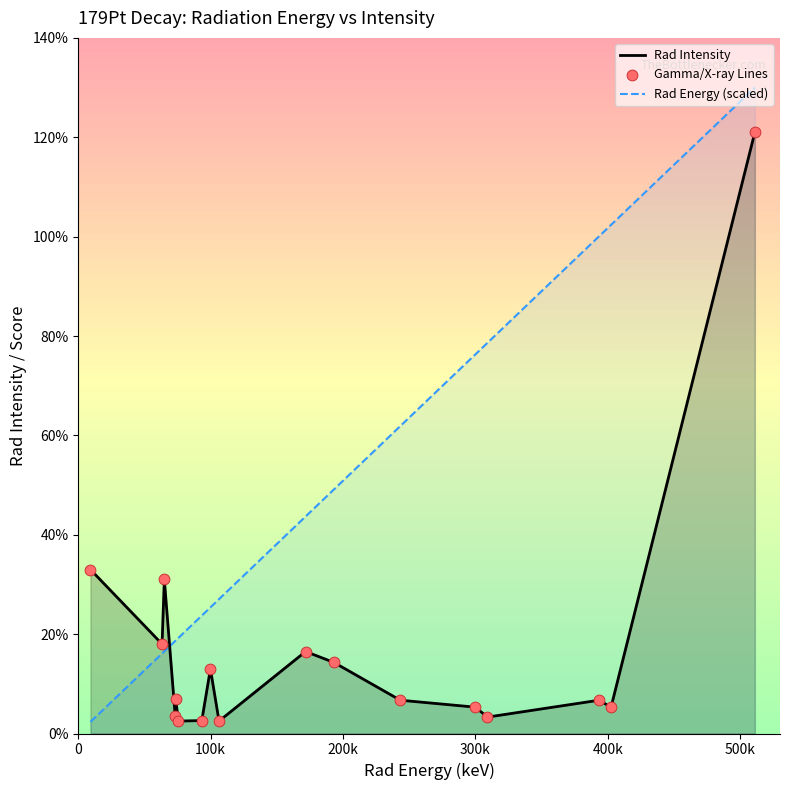

Which series has the largest total across all categories?

Rad Energy (scaled)